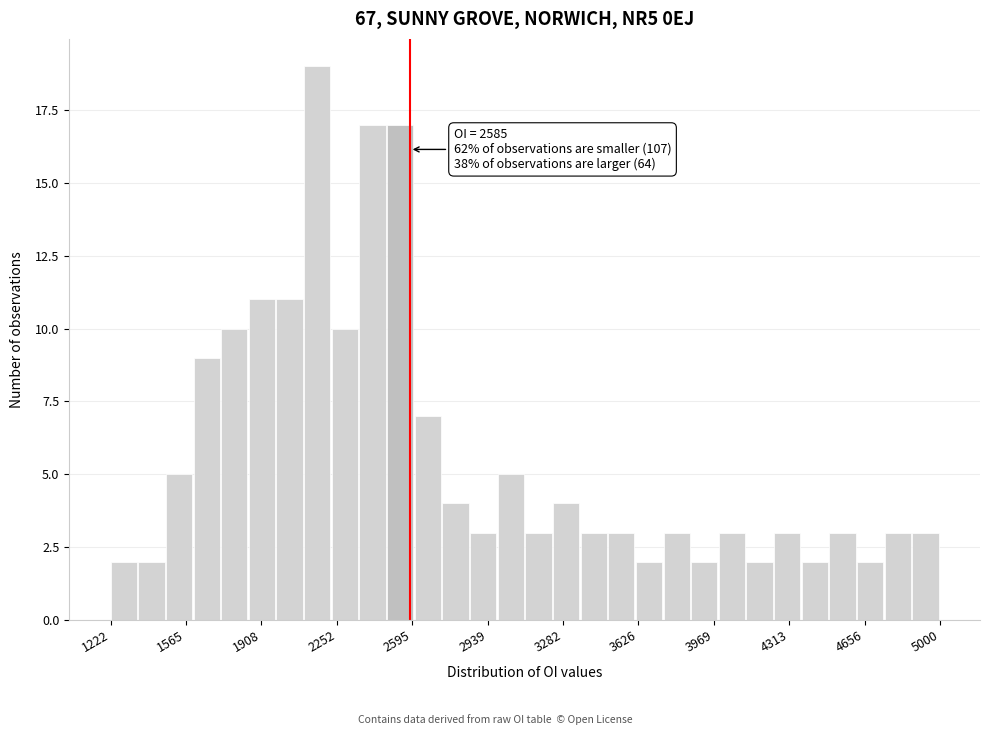

Read against the x-axis, roughly where is the centre of the tallest bar?

2150